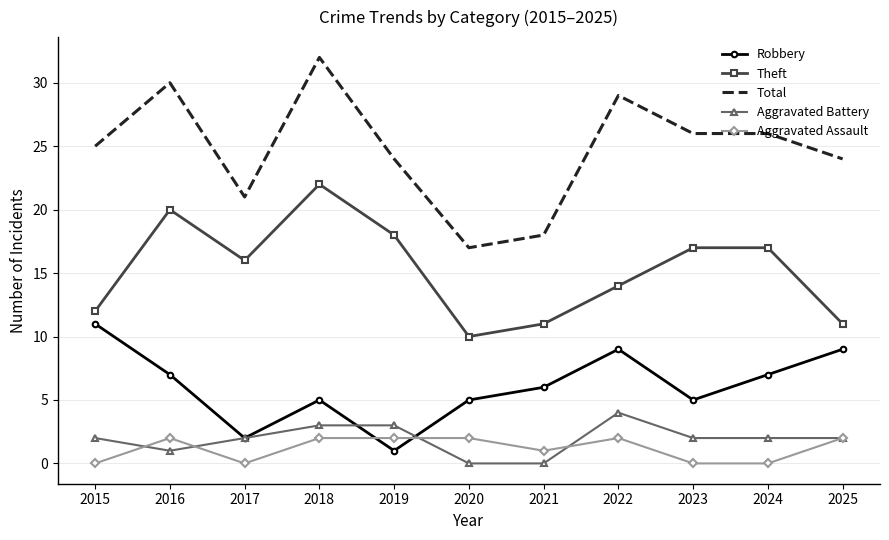

The Total series shows 24 at 2019. True or false?

True